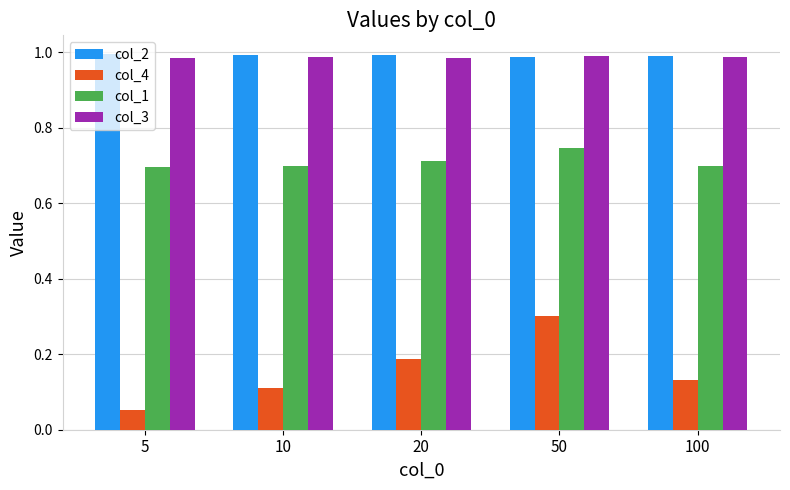

Is the value of col_4 at 100 greater than the value of col_2 at 20?

No